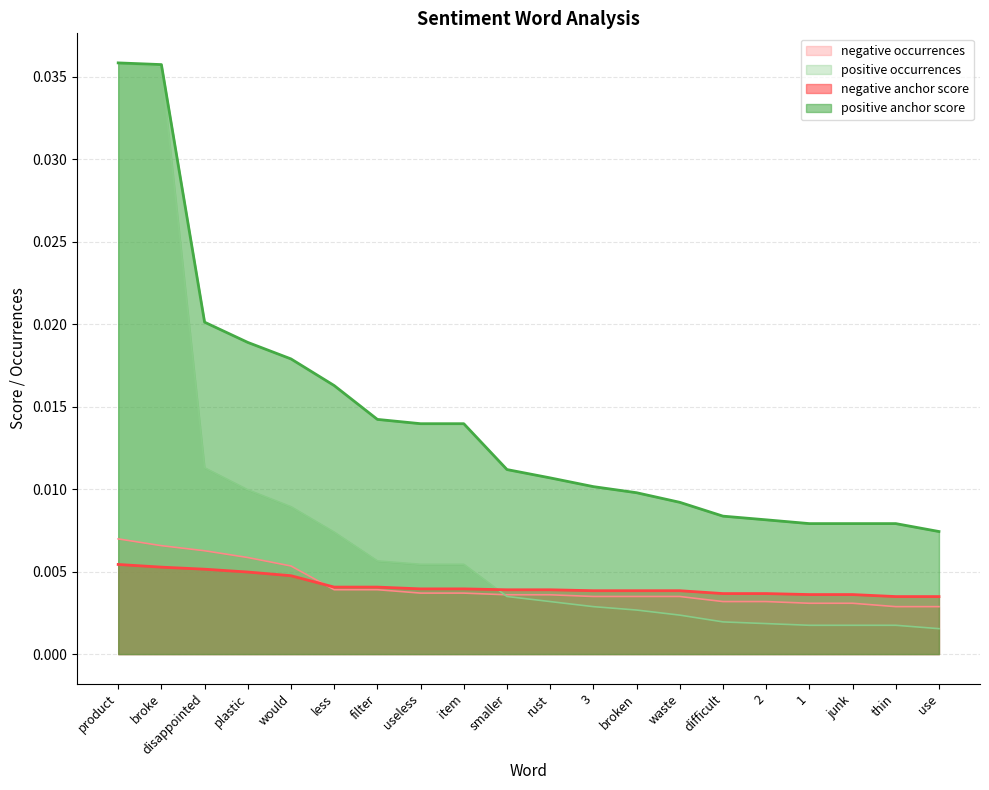

How many intersections are there between positive occurrences and negative anchor score?

1